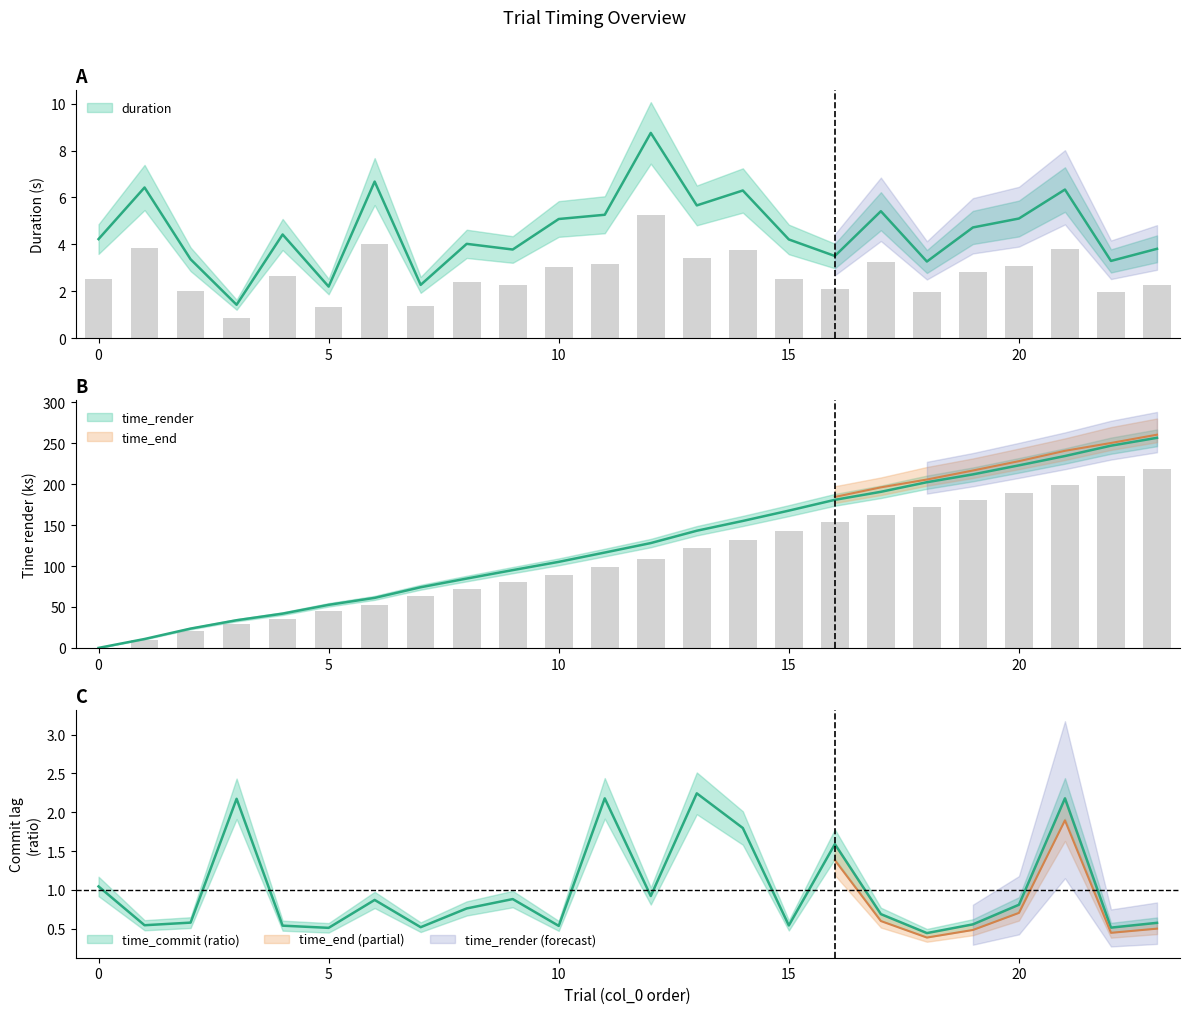

What is the difference between the second highest and second lowest values in the duration series?

4.5